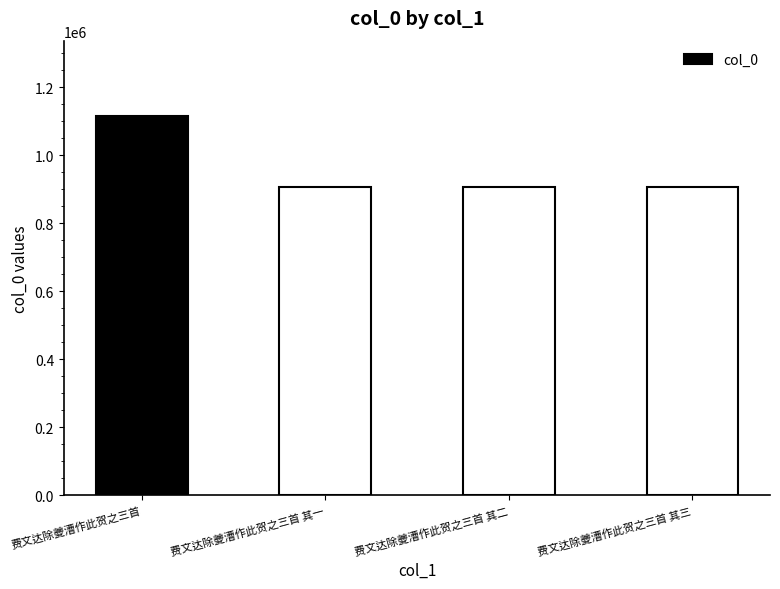

What is the label of the 3rd bar from the left?

费文达除夔漕作此贺之三首 其二